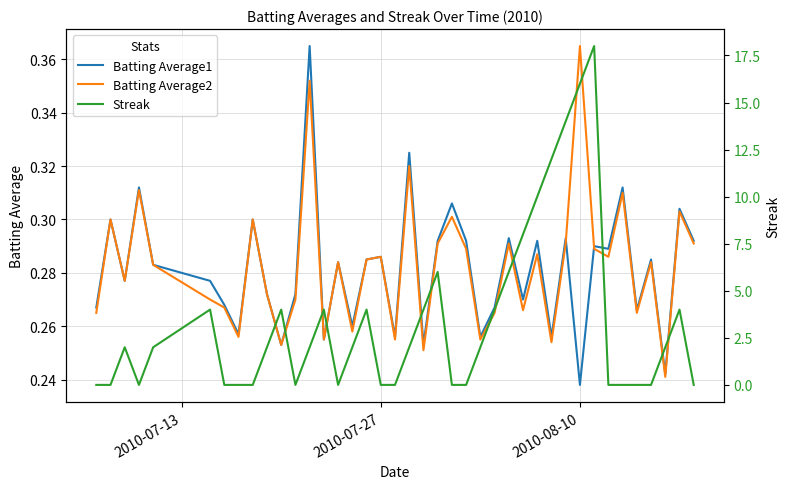

How many values in the Streak series are below 2?

17